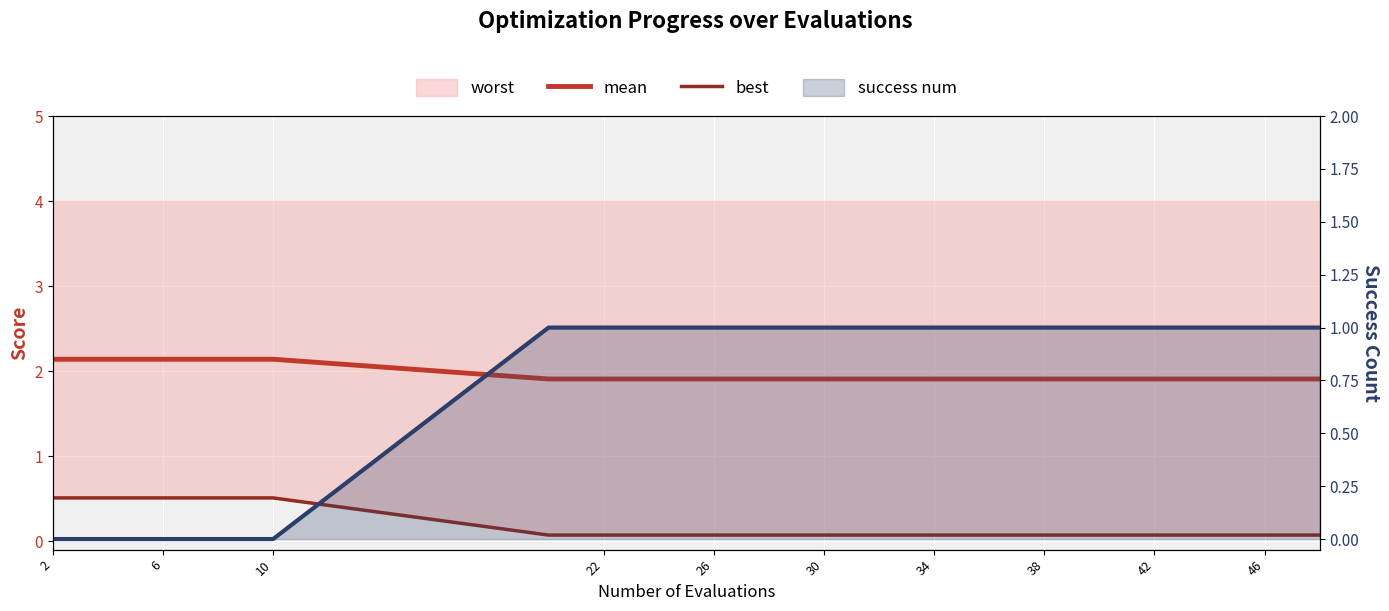

Is the value of best at 42 greater than the value of success num (line) at 38?

No